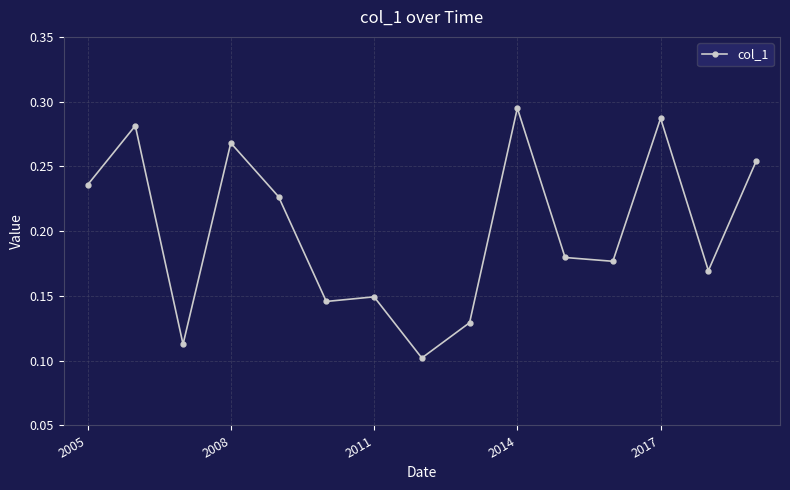

True or false: the data has more than 0 interior local peaks.

True